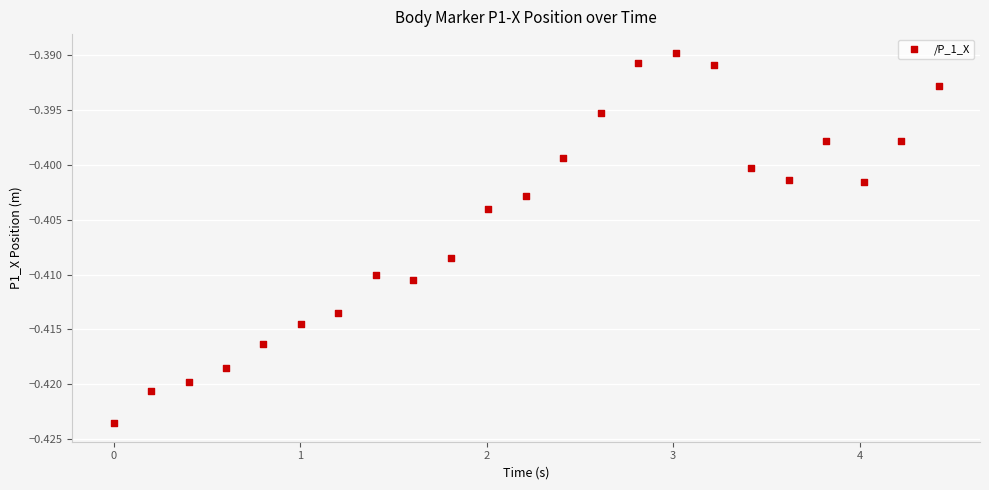

What is the range of X values (max minus min)?

4.4